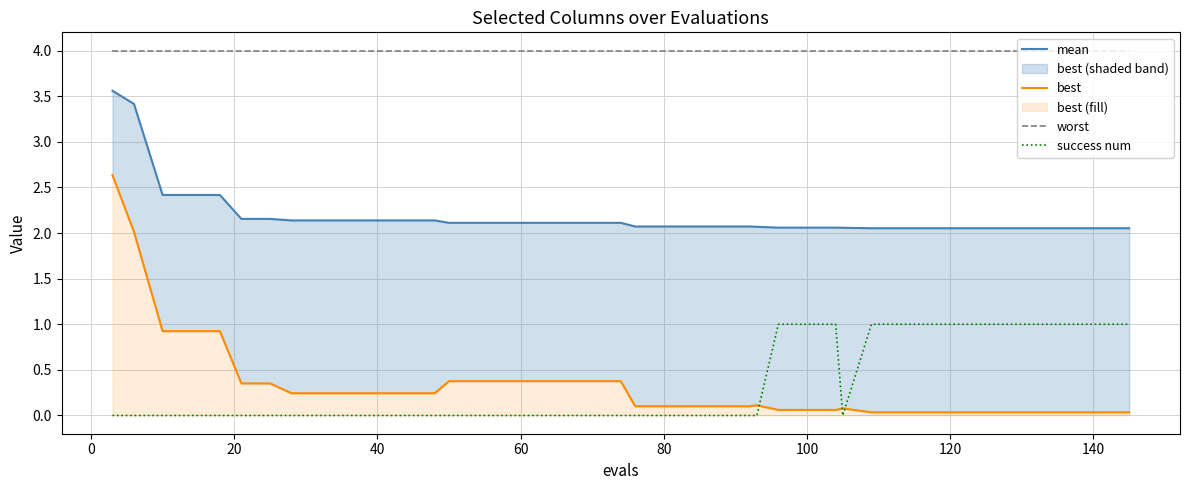

What is the minimum value for worst?

4.0